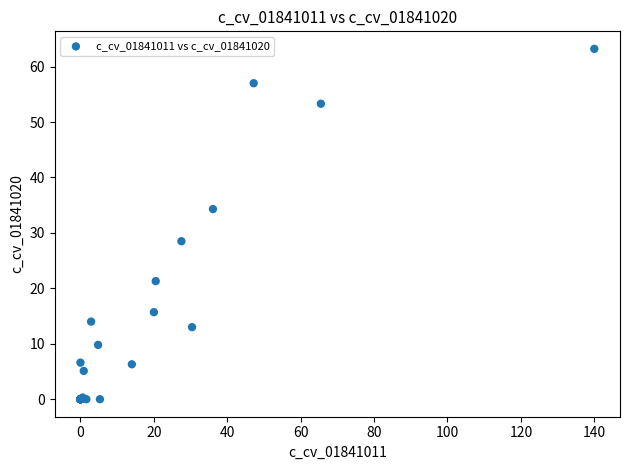

What Y value in the scatter plot is closest to 31?

28.5